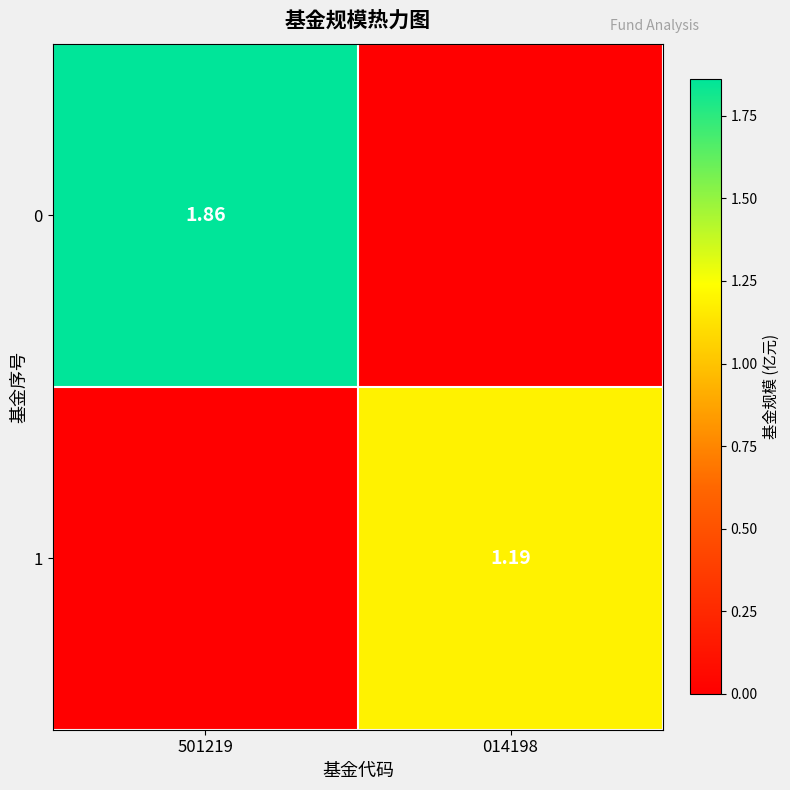

Rank the series at 014198 from lowest to highest value.

0, 1